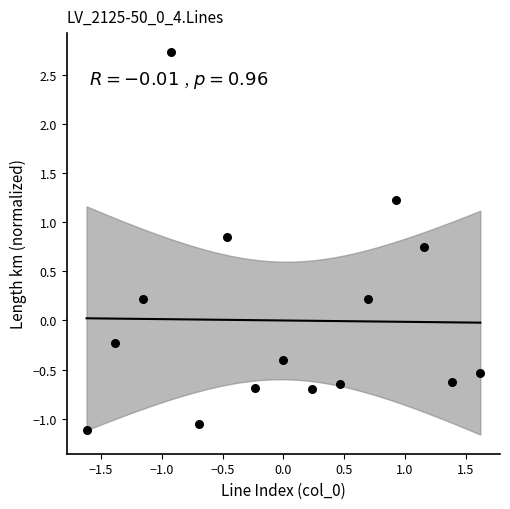

What is the range of X values (max minus min)?

3.2